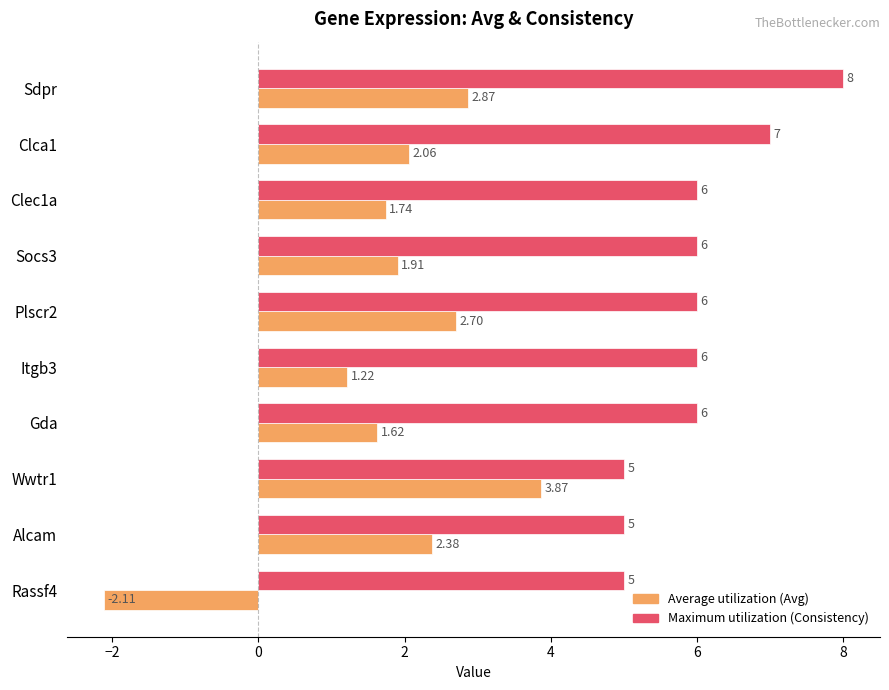

At which category is the sum across all series the highest?

Sdpr